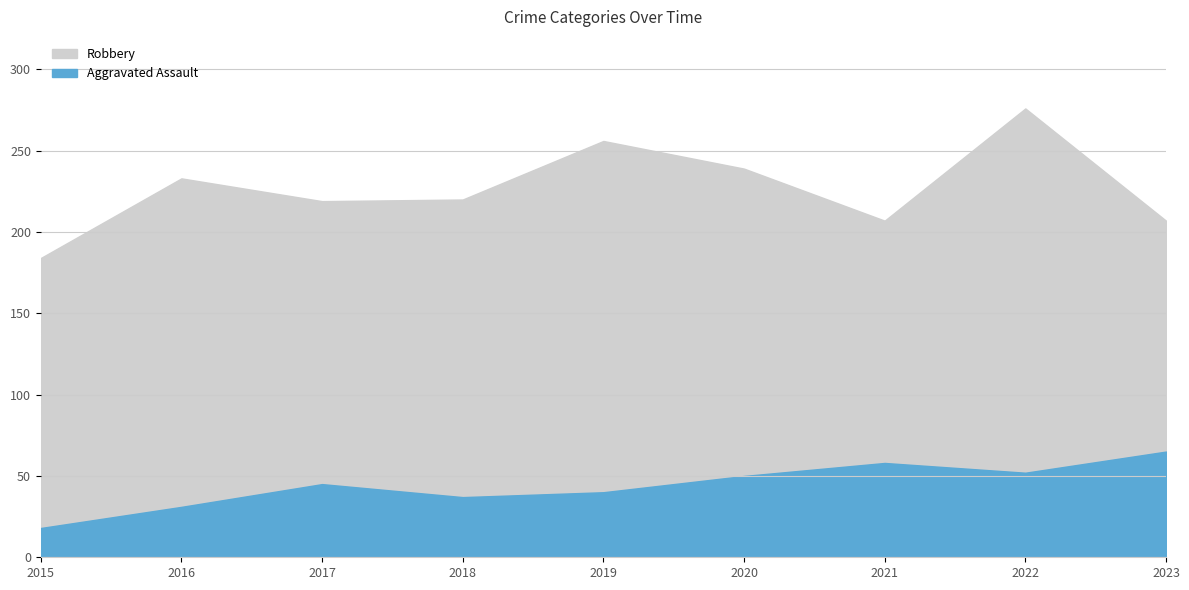

Reading left to right, extract all data points from this chart.

Aggravated Assault: 2015=18	2016=31	2017=45	2018=37	2019=40	2020=50	2021=58	2022=52	2023=65
Robbery: 2015=184	2016=233	2017=219	2018=220	2019=256	2020=239	2021=207	2022=276	2023=207